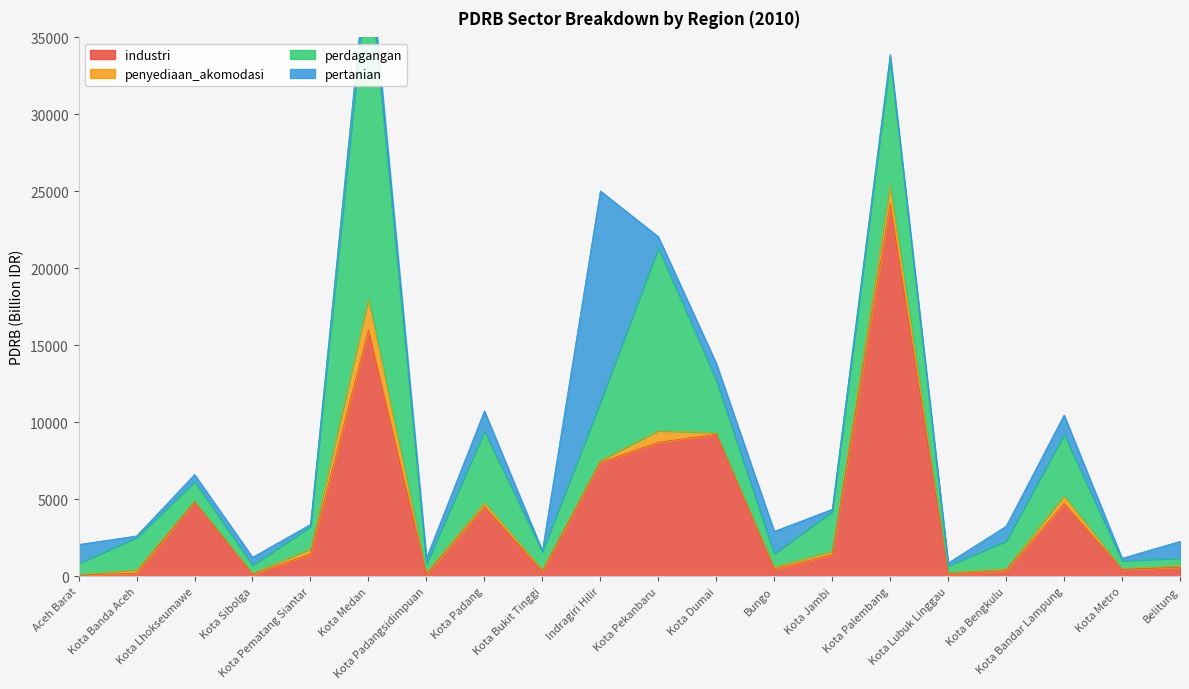

What is the sum of the penyediaan_akomodasi values at Kota Padang and Kota Pekanbaru?

1031.4